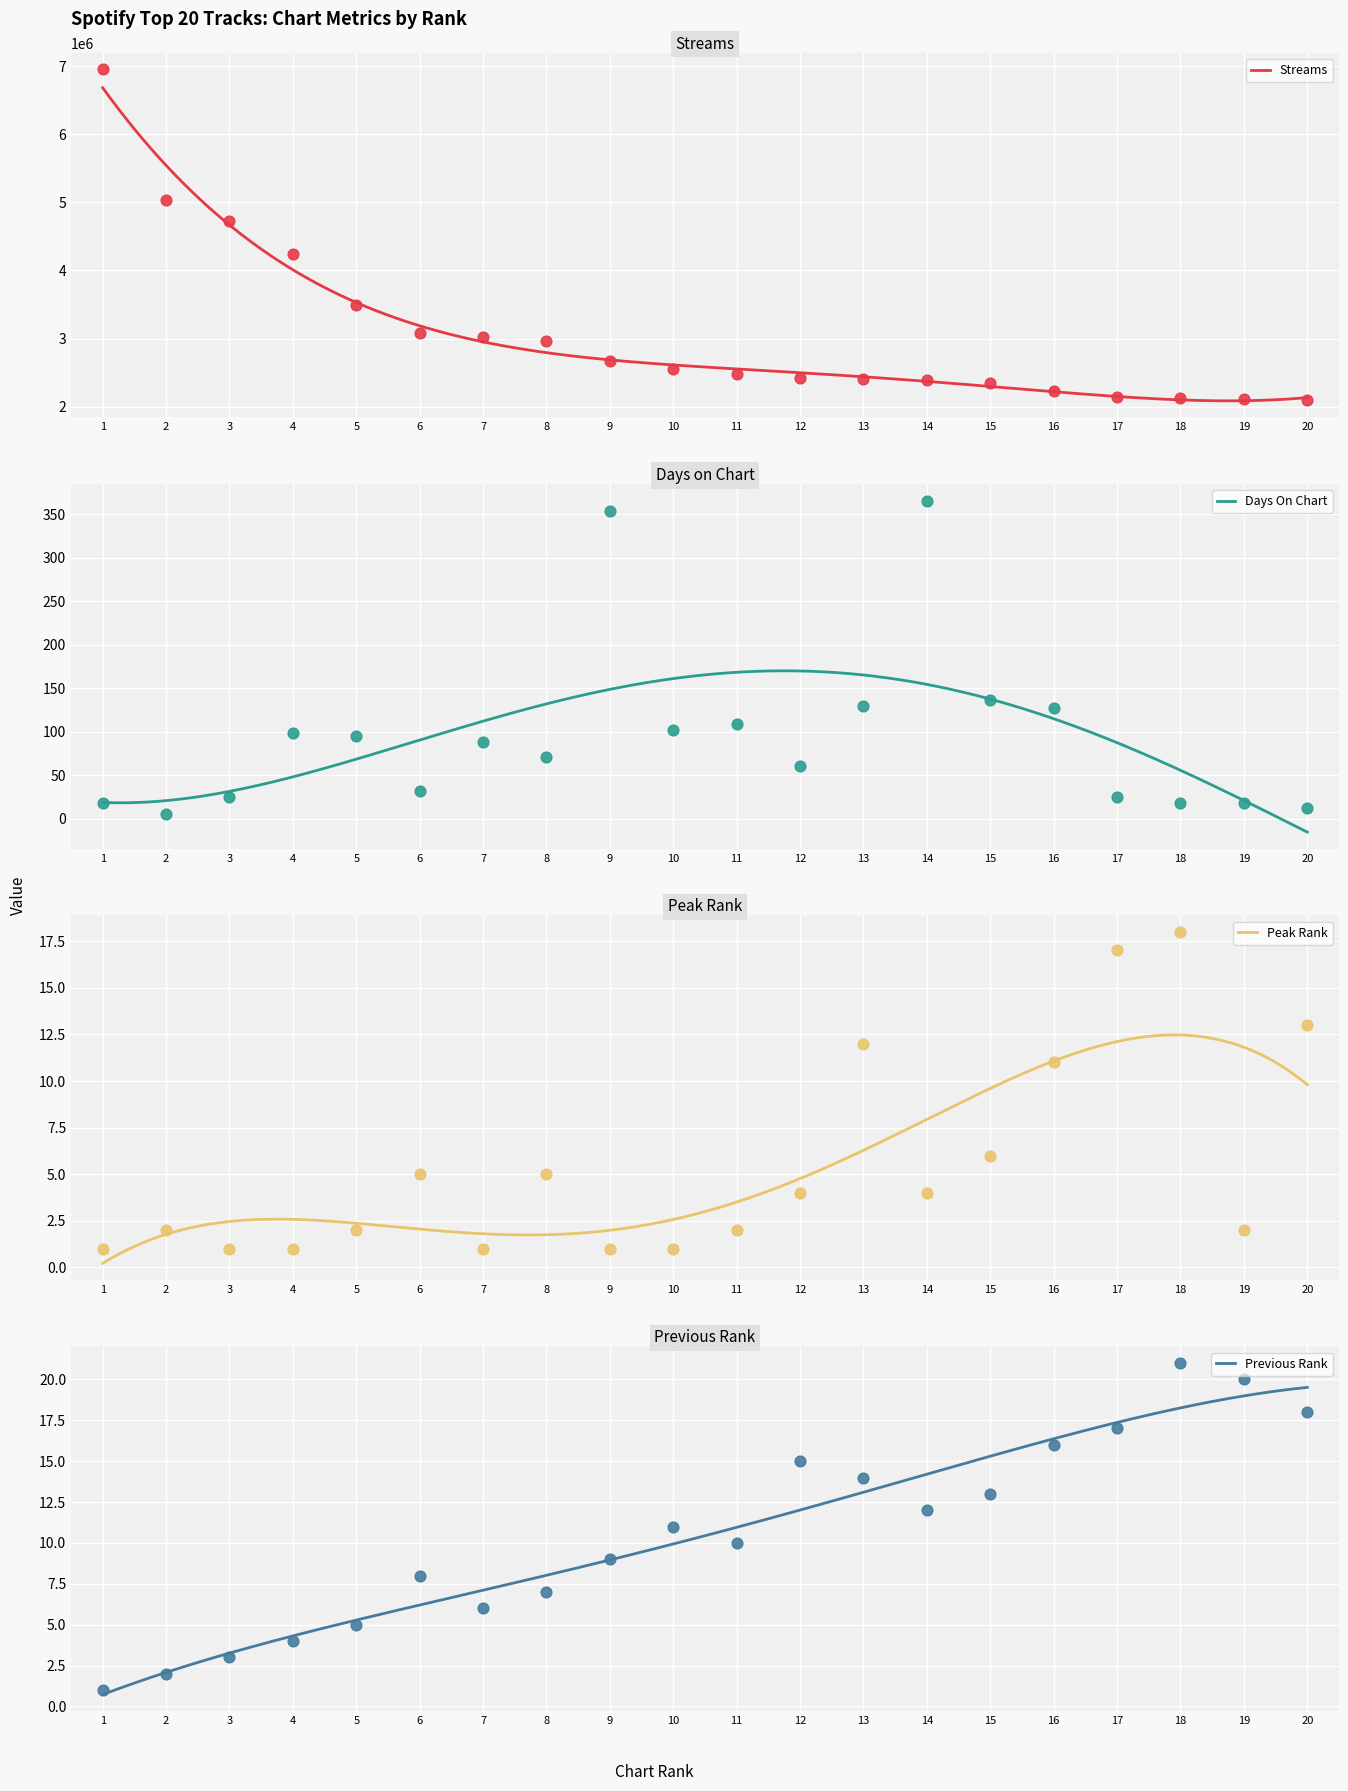

Which series has the largest total across all categories?

streams